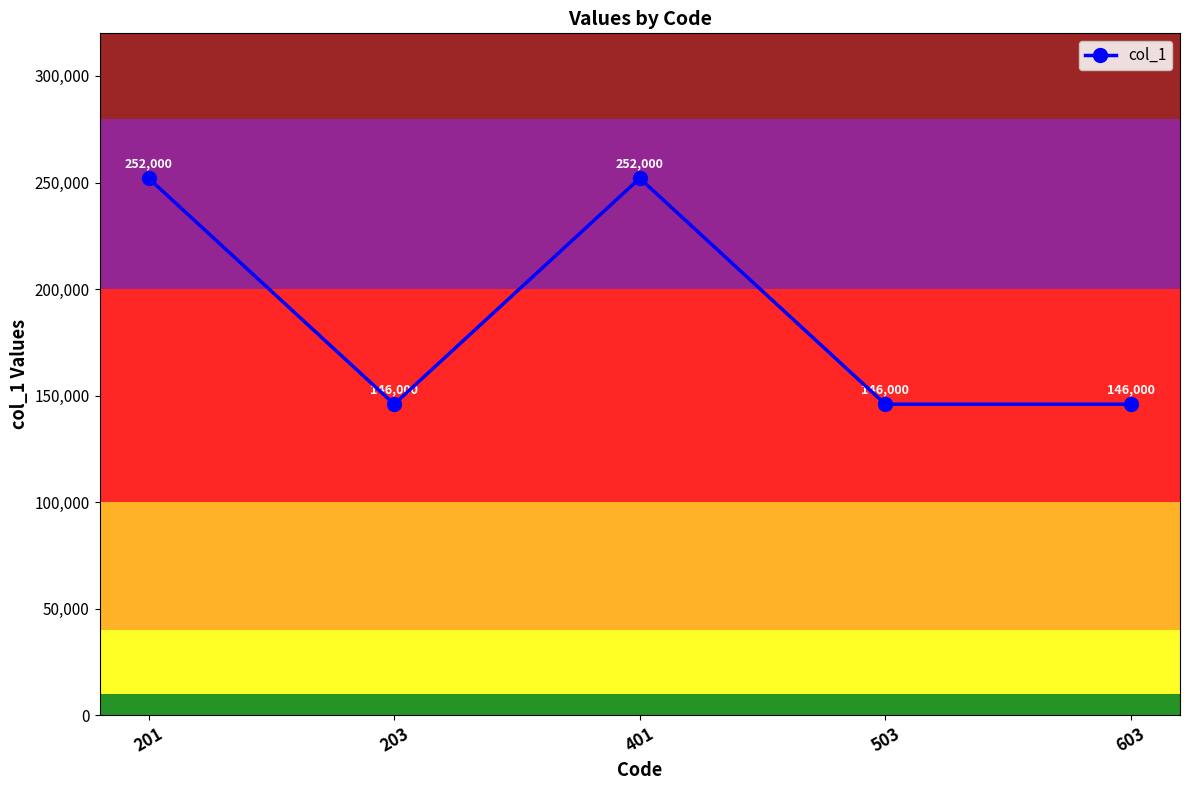

What is the maximum value shown in the chart?

252000